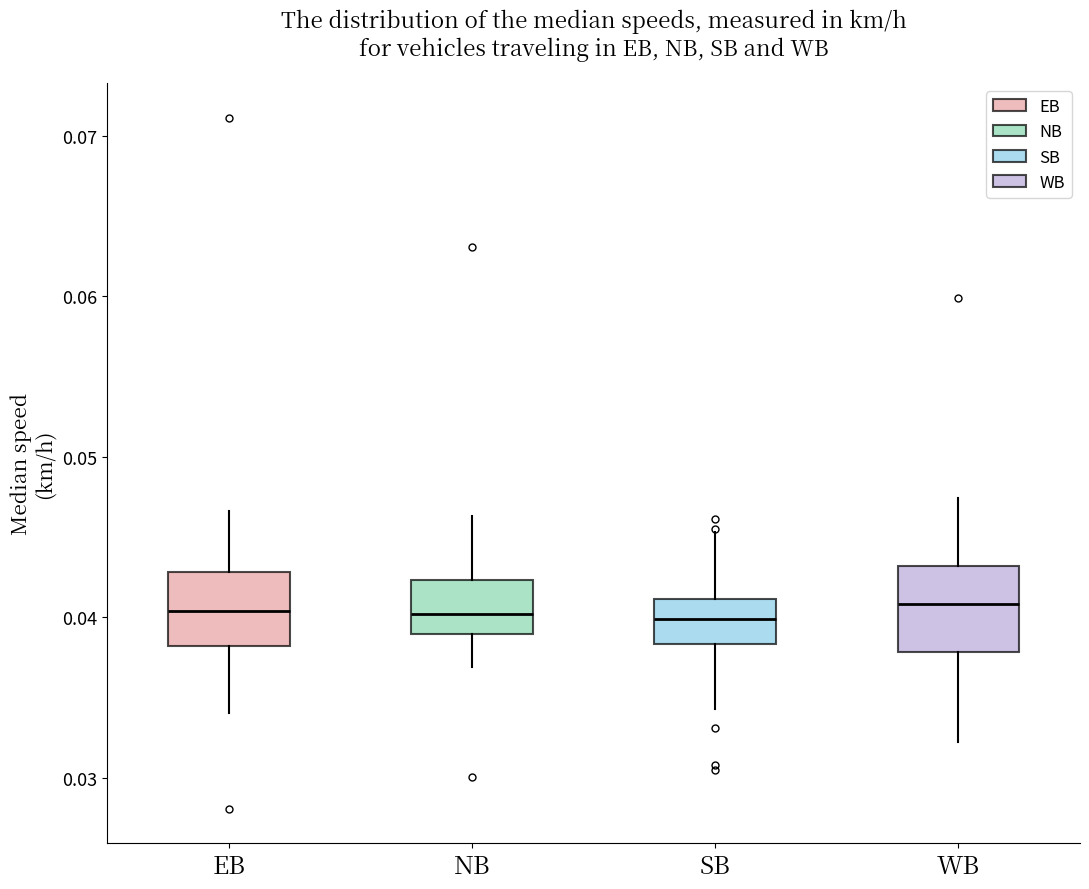

Reading left to right, read every box against the y-axis: the position of its median line, the range the box covers, and the ends of its whiskers. The values are not printed on the chart, so give them approximately, as read against the axis.

EB: median 0.040, box 0.038 to 0.043, whiskers 0.034 to 0.047
NB: median 0.040, box 0.039 to 0.042, whiskers 0.037 to 0.046
SB: median 0.040, box 0.038 to 0.041, whiskers 0.034 to 0.045
WB: median 0.041, box 0.038 to 0.043, whiskers 0.032 to 0.047